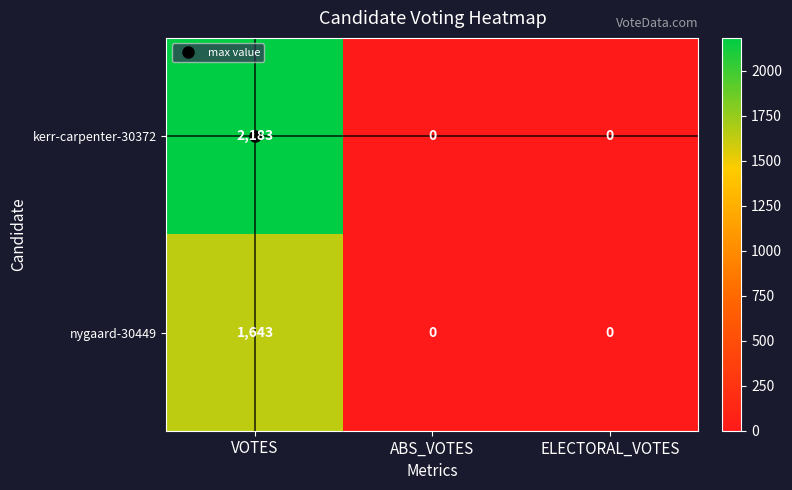

Between VOTES and ABS_VOTES, which series saw the biggest shift?

kerr-carpenter-30372